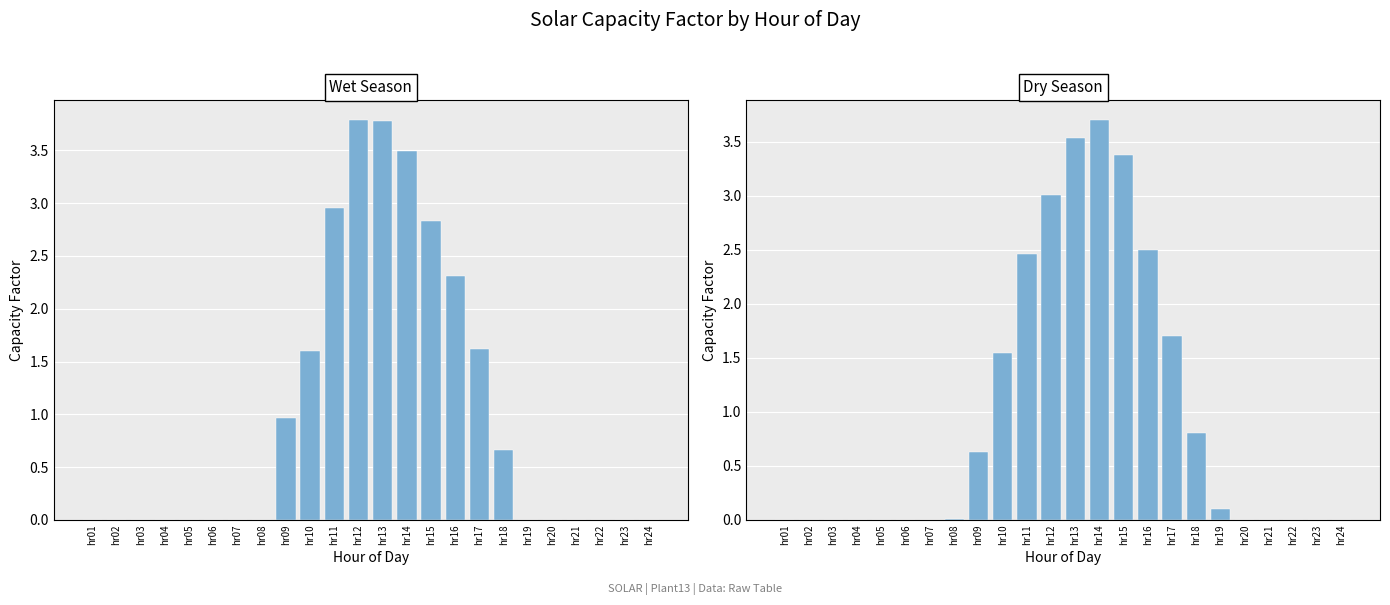

Which series has the widest spread of values?

wet